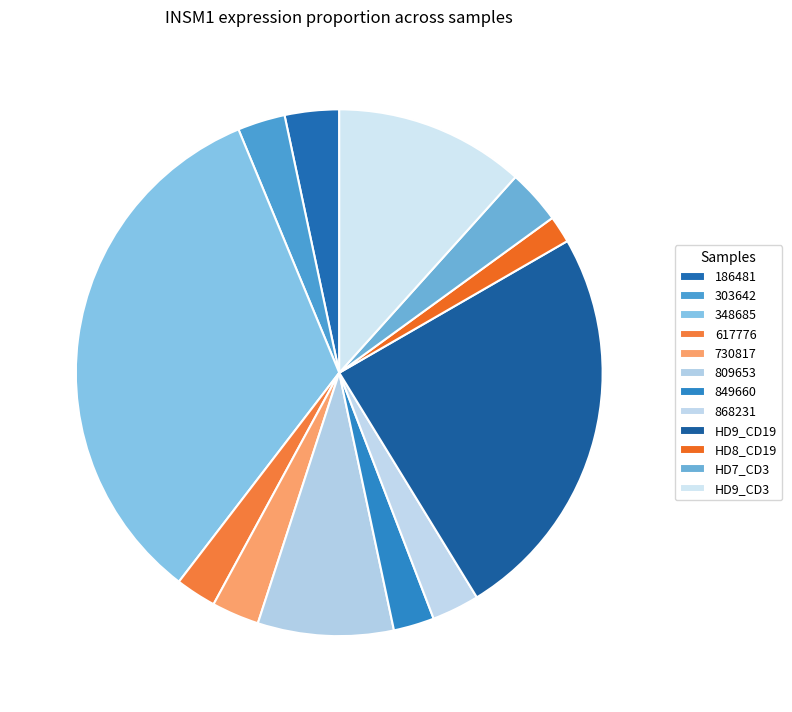

What percentage is NOT represented by 186481?

96.7%